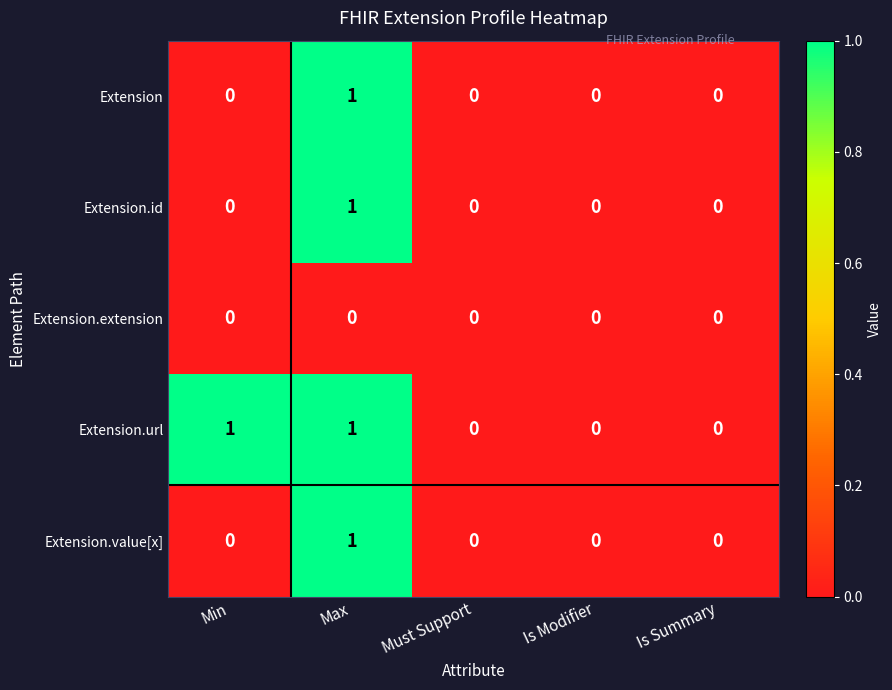

The Extension.id series shows 0 at Min. True or false?

True